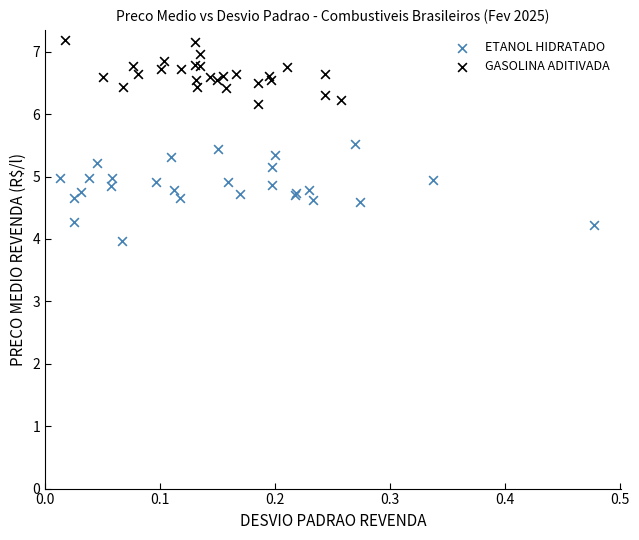

Which series has the widest spread of Y values?

ETANOL HIDRATADO